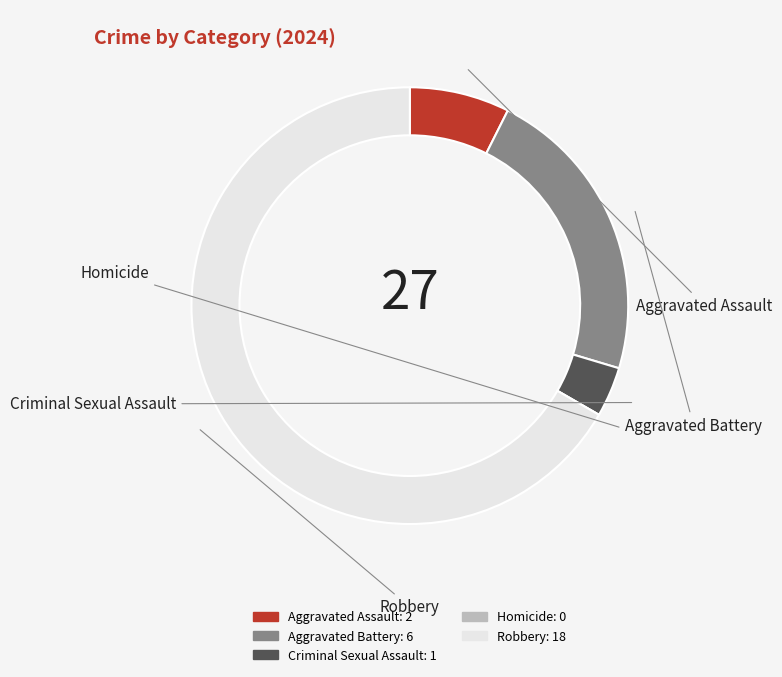

How many segments does this pie chart have?

5